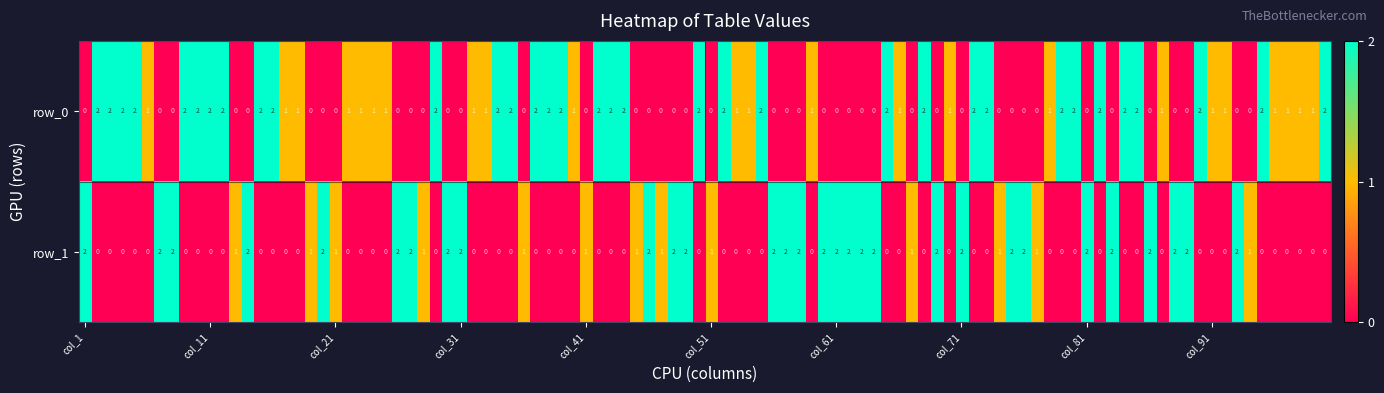

Is it true that row1 equals -1 at 14?

False